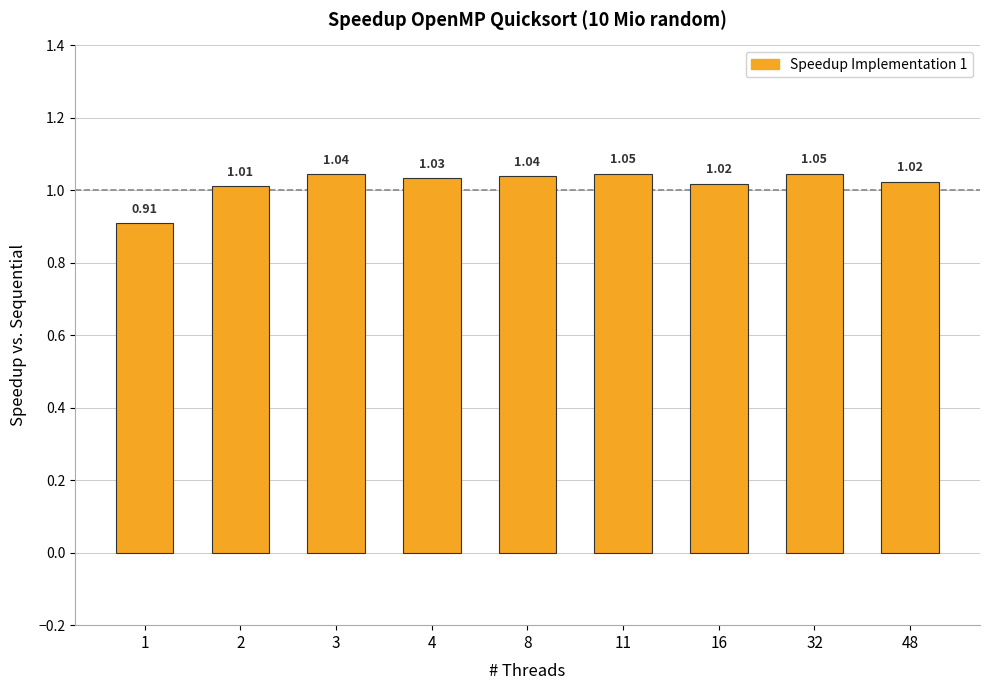

What is the sum of all values?

9.2